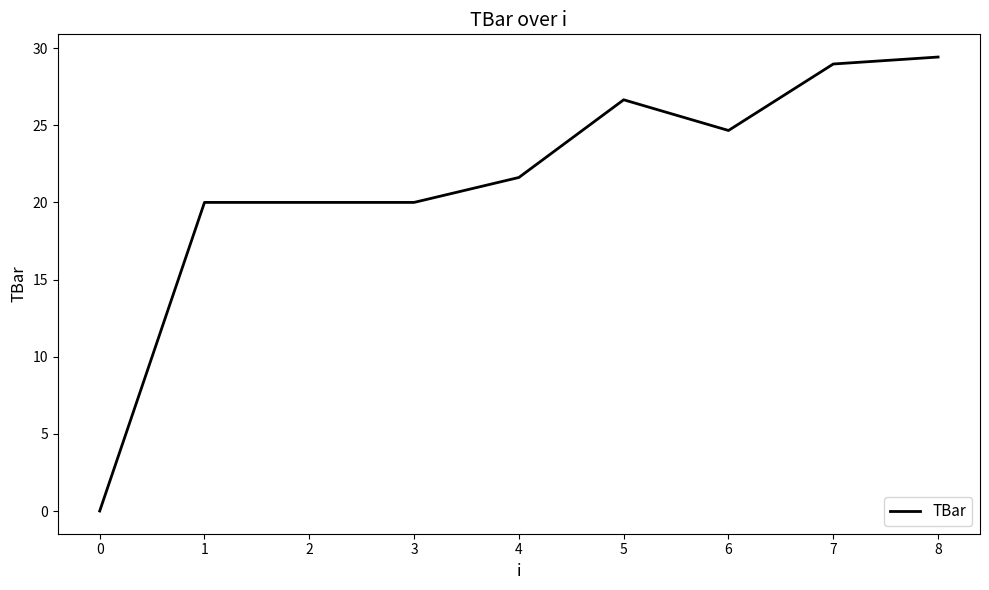

The chart shows a value of 21.6 at 4. True or false?

True